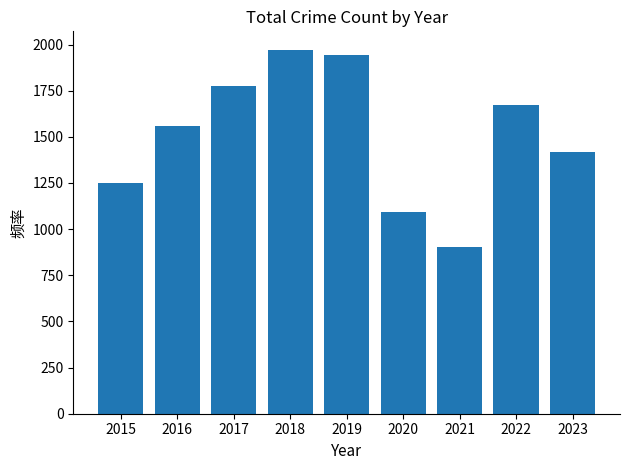

How many bars are there in total?

9